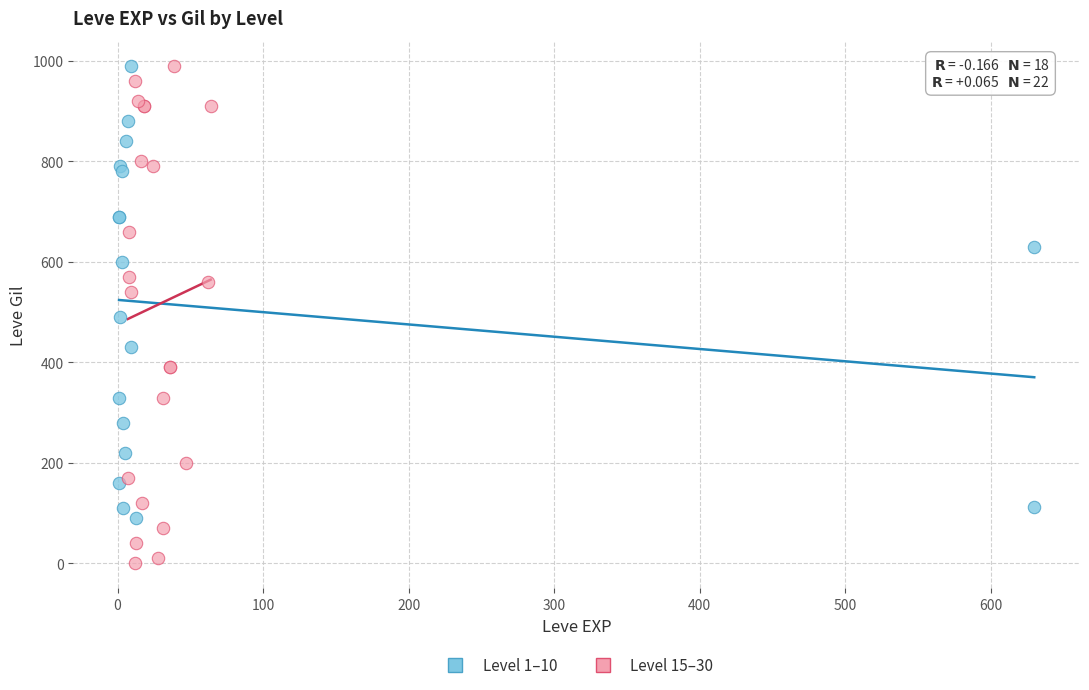

Which series contains the lowest Y value?

Level 15–30